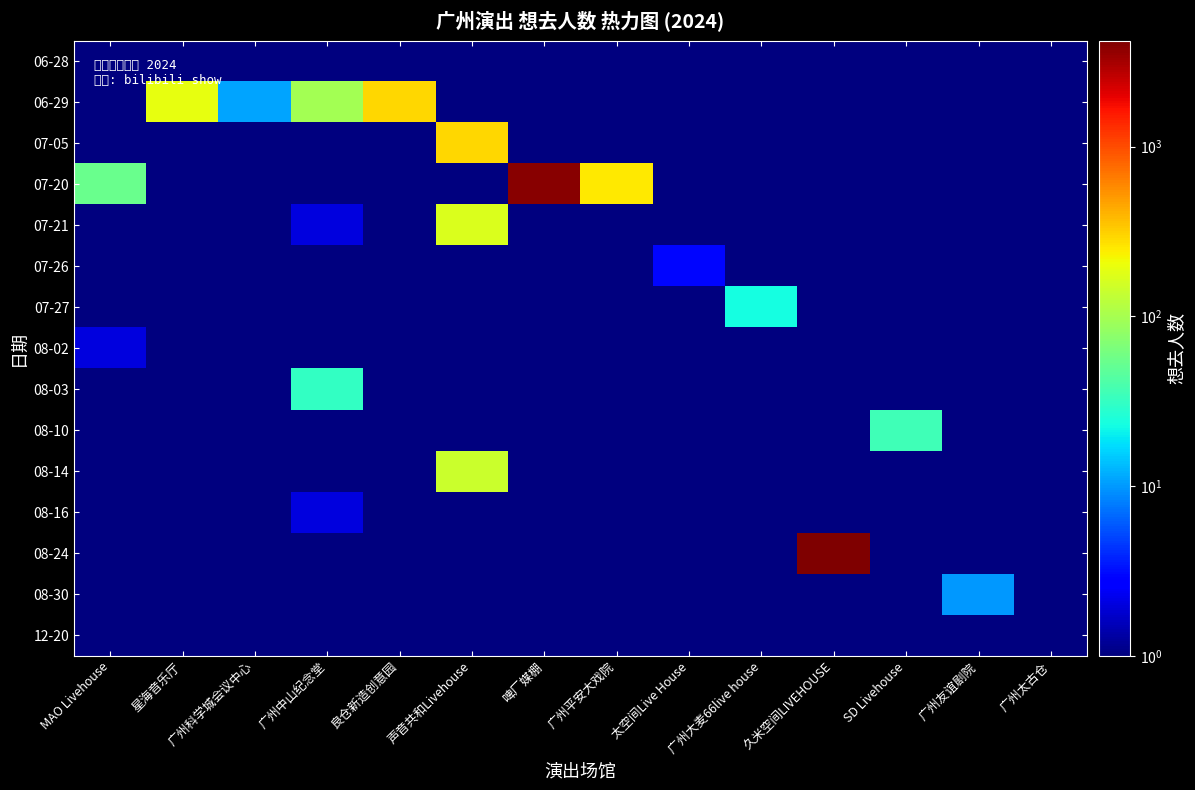

At which category does the chart reach its minimum across all series?

星海音乐厅